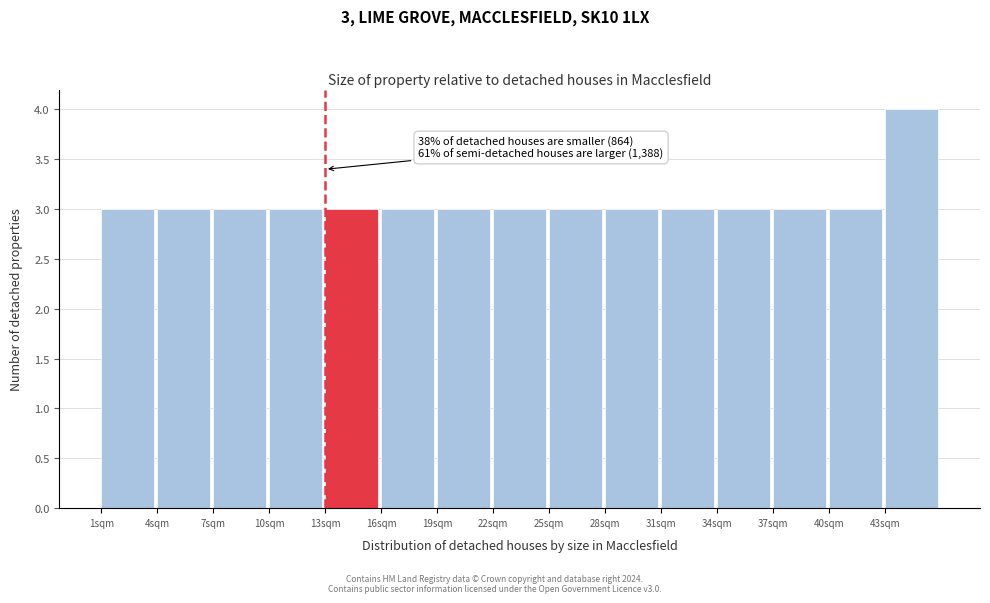

Which range on the x-axis has the tallest bar?

43 to 46